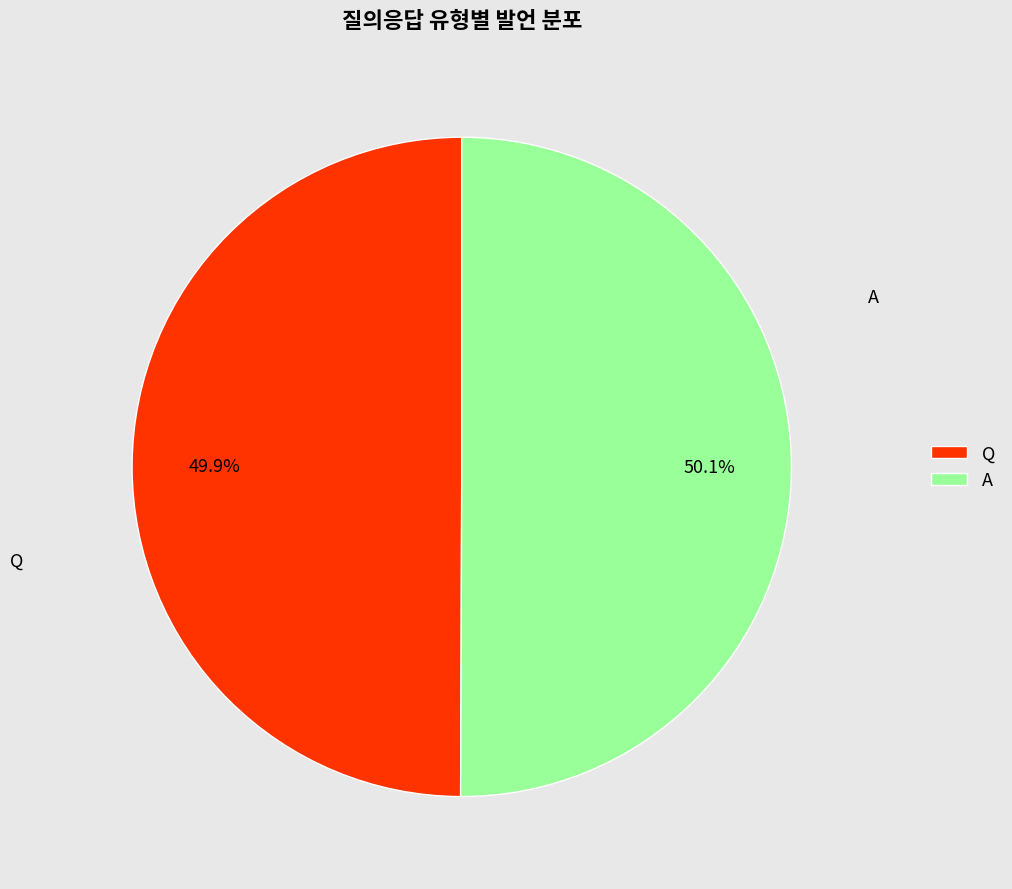

How much of the chart is everything except Q?

50.1%